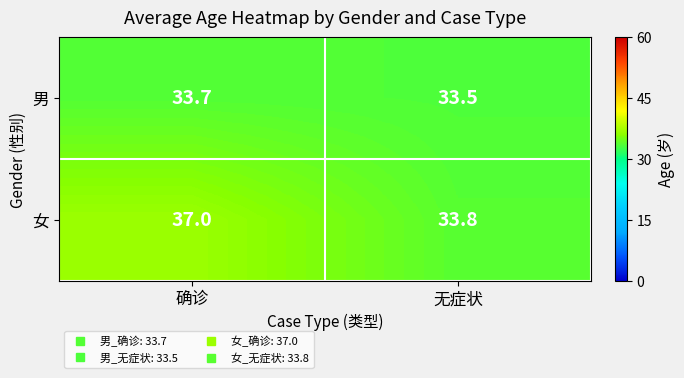

Is it true that 女 equals 59.5 at 无症状?

False